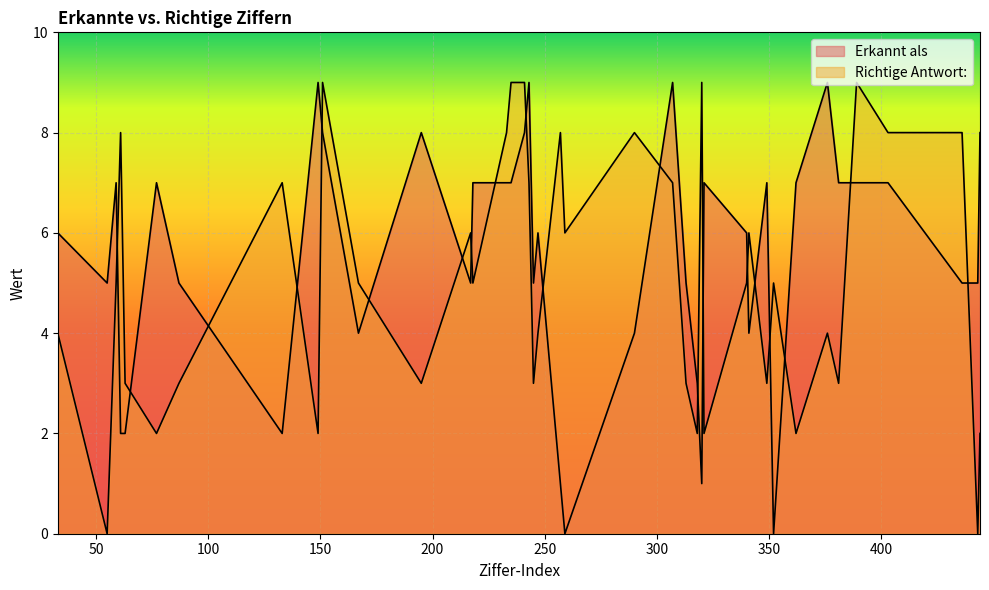

Rank the series at 313 from lowest to highest value.

Richtige Antwort:, Erkannt als